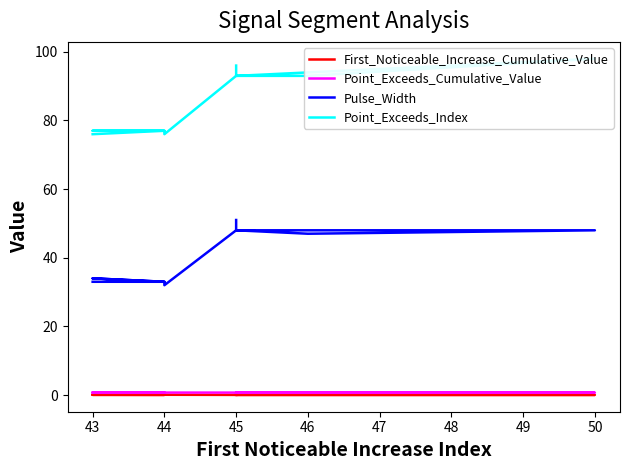

Which series has the largest total across all categories?

Point_Exceeds_Index